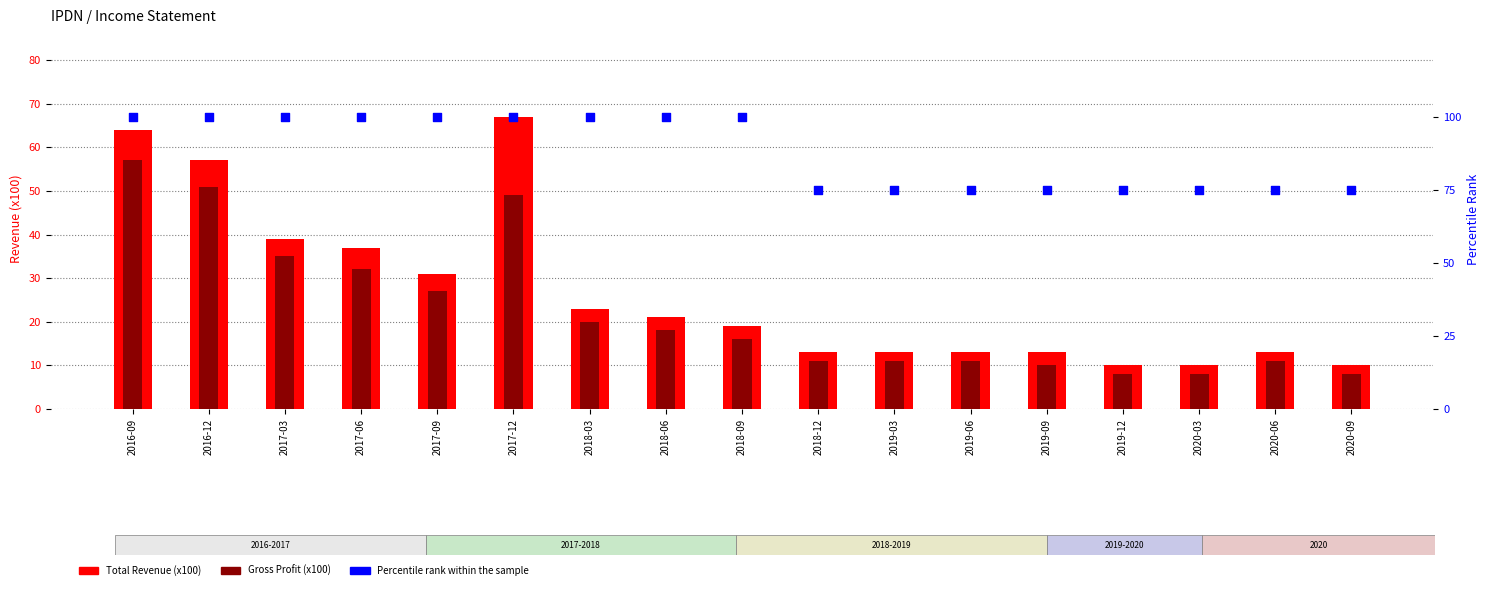

Which series has the largest Y range (max minus min)?

Total Revenue